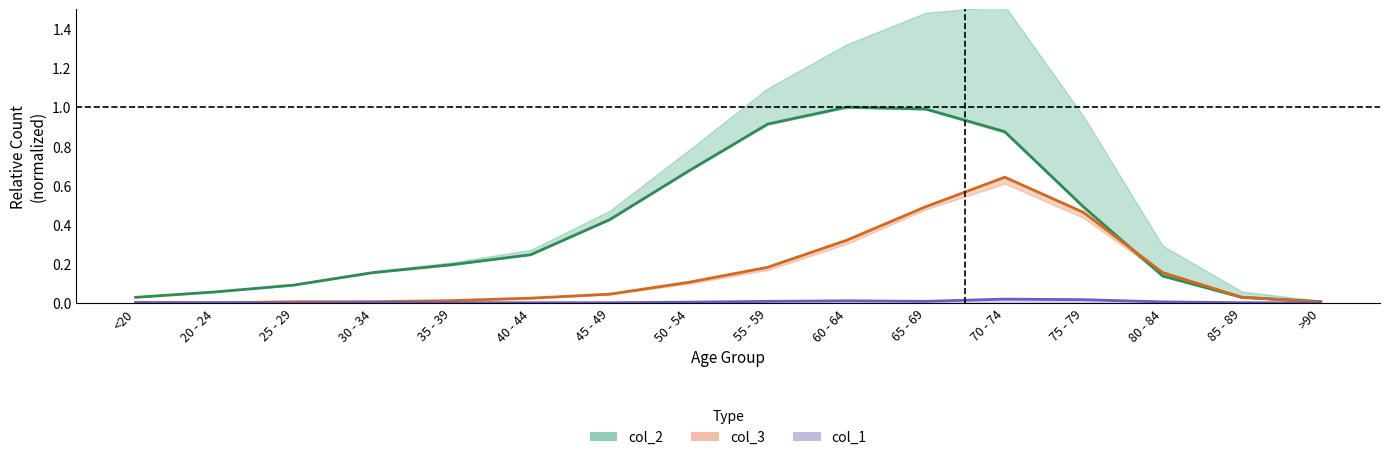

How many interior local valleys does the col_1 series have?

2